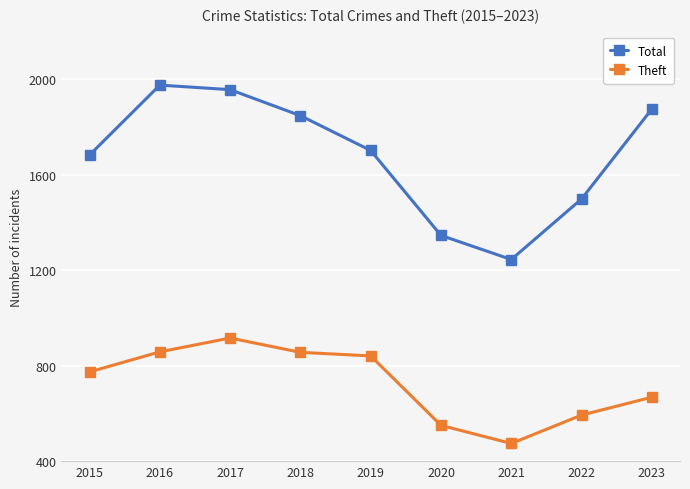

What is the sum of all Total values?

15132